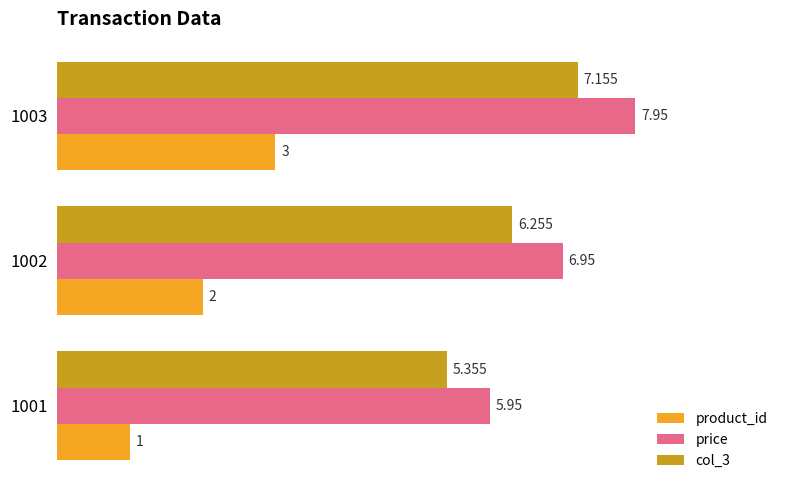

Which series has the largest total across all categories?

price